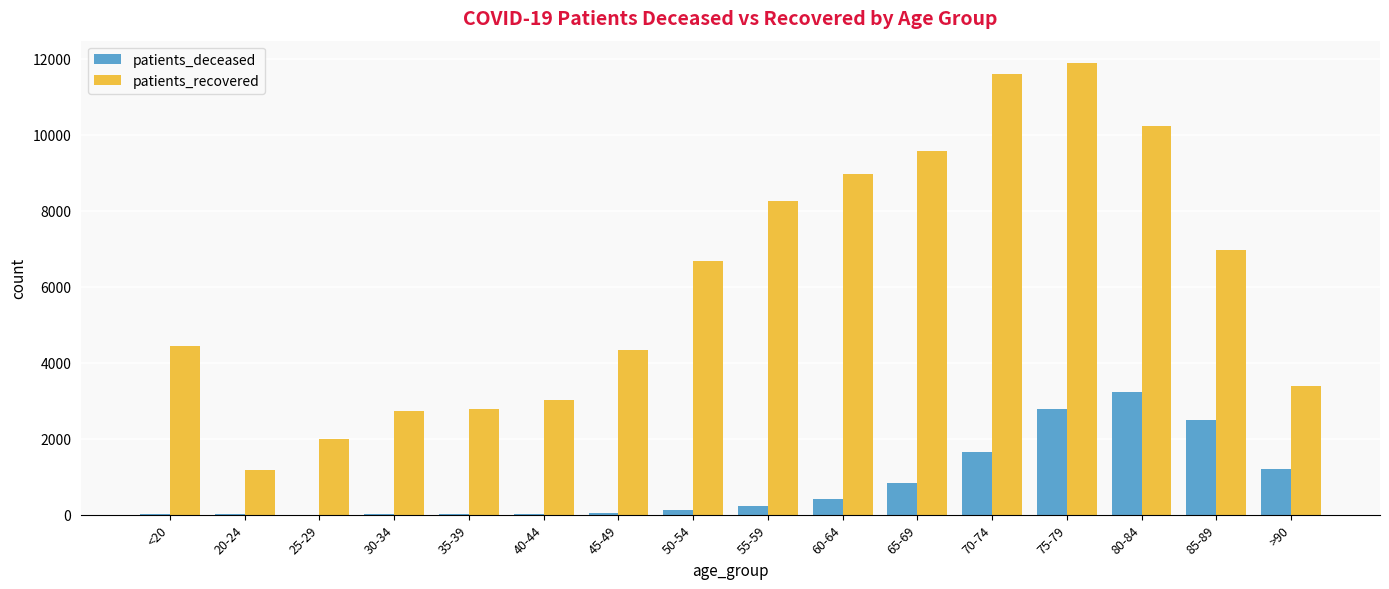

Read the patients_recovered value at 35-39.

2770